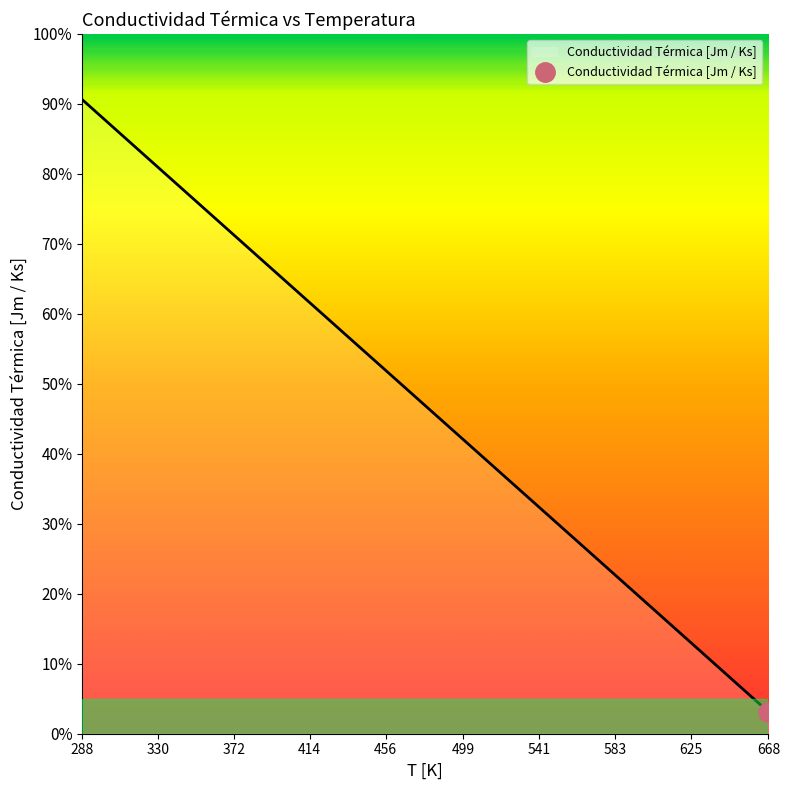

Count the number of categories in the chart.

39